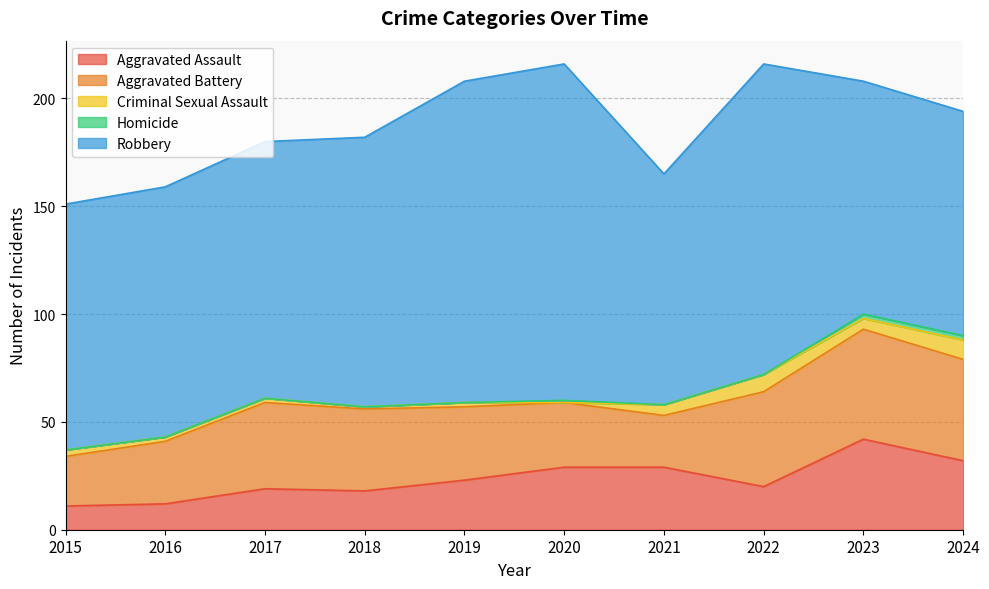

Is the value of Robbery at 2024 greater than the value of Aggravated Assault at 2019?

Yes